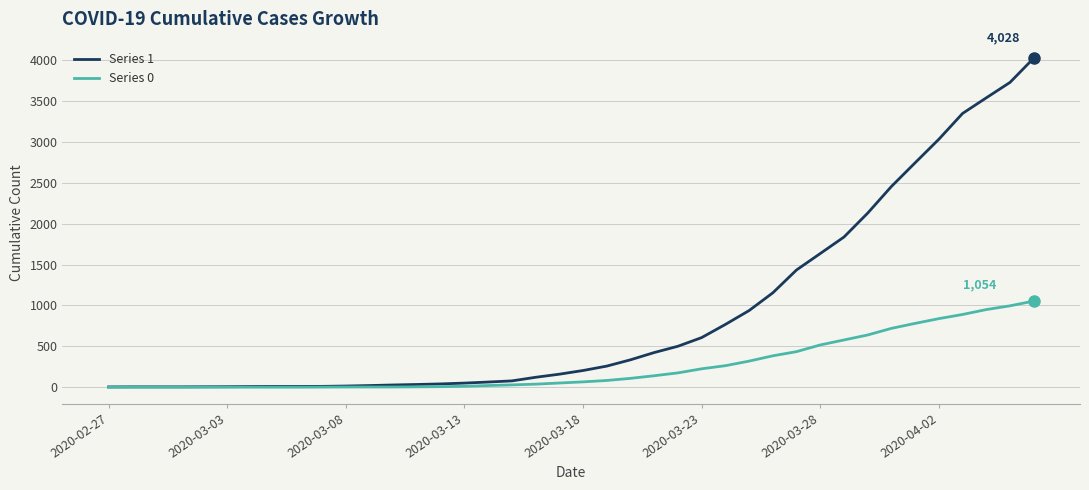

List the series in order of their peak value, lowest first.

Series 0, Series 1